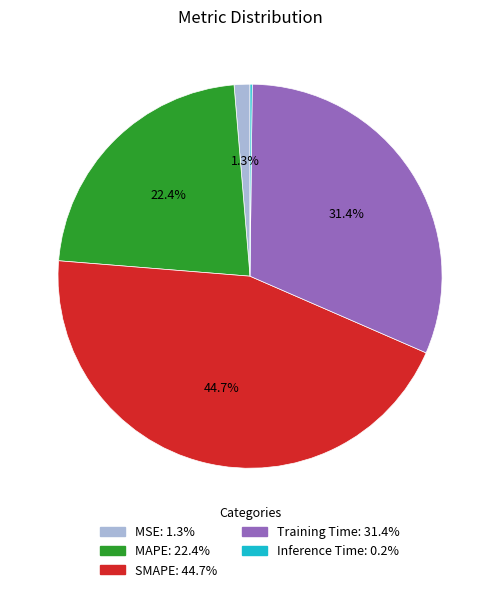

Does Training Time: 31.4% account for over 50% of the chart?

No